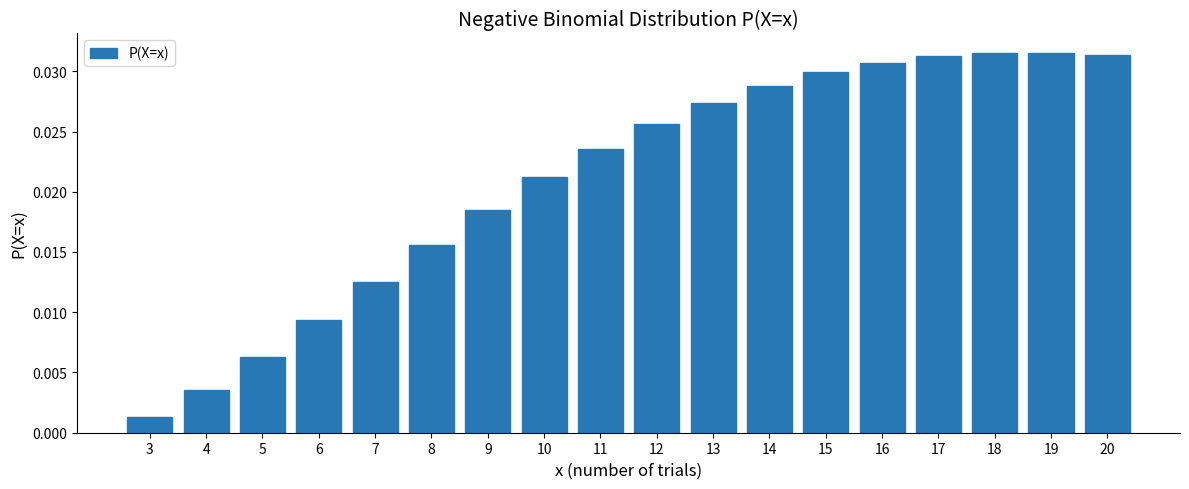

Between 5 and 7, which is larger?

7